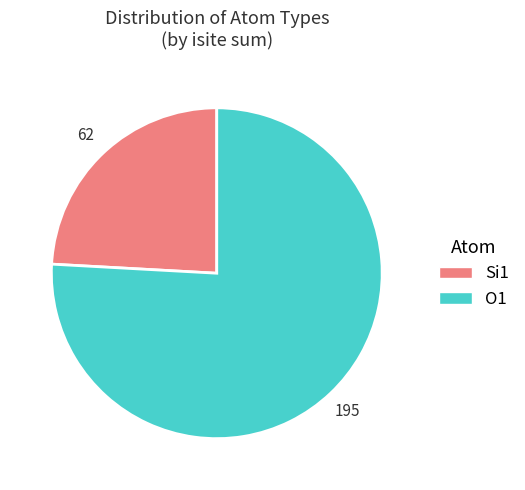

Is there any slice that represents more than half of the pie?

Yes